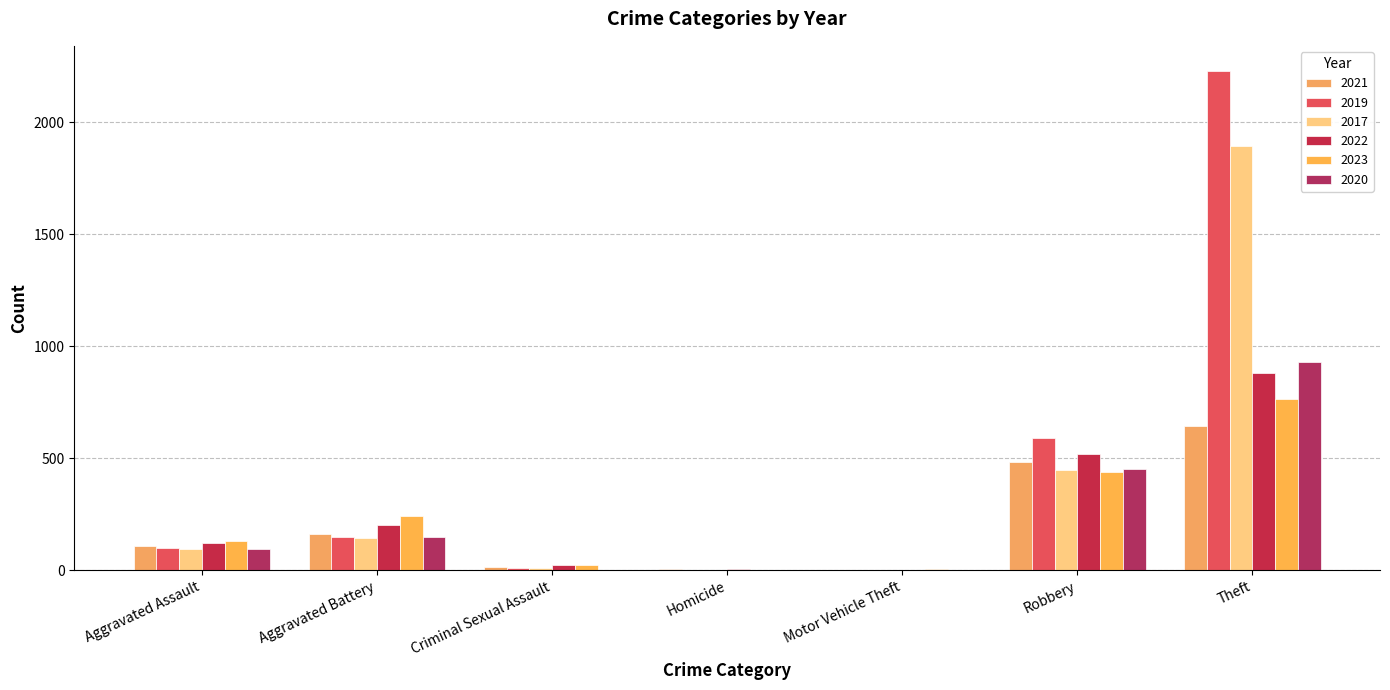

How many categories are shown in the chart?

7